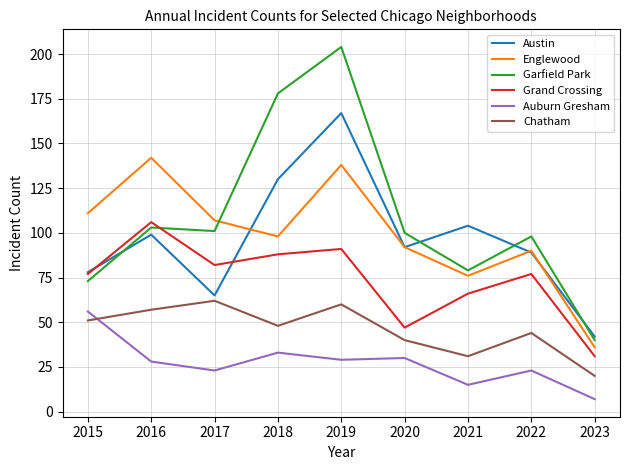

Reading right to left, what are all the values shown in this chart?

Austin: 42	89	104	92	167	130	65	99	78
Englewood: 36	90	76	92	138	98	107	142	111
Garfield Park: 40	98	79	100	204	178	101	103	73
Grand Crossing: 31	77	66	47	91	88	82	106	77
Auburn Gresham: 7	23	15	30	29	33	23	28	56
Chatham: 20	44	31	40	60	48	62	57	51